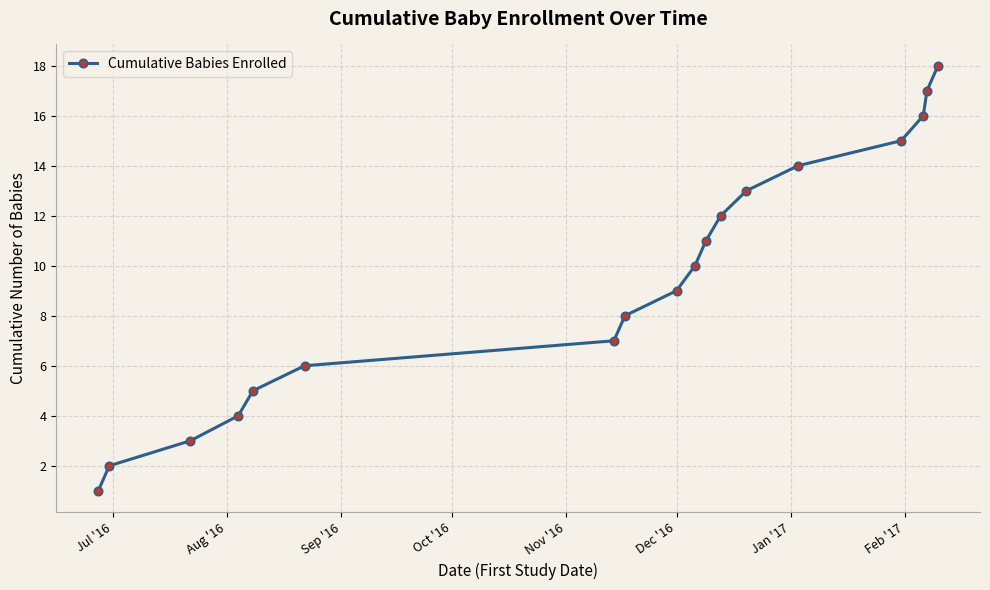

What is the average value?

10